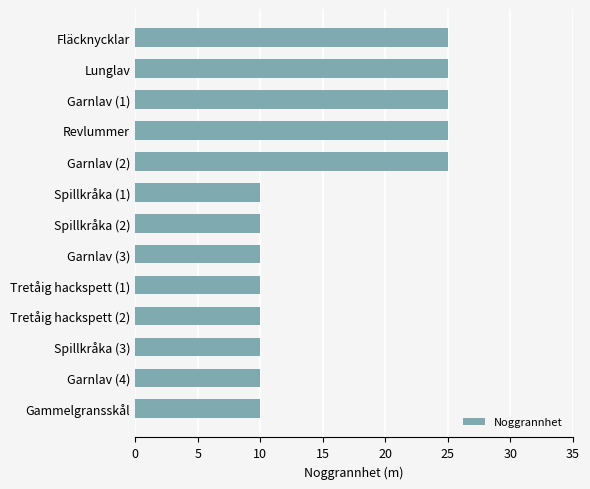

What is the label of the 4th bar from the top?

Revlummer